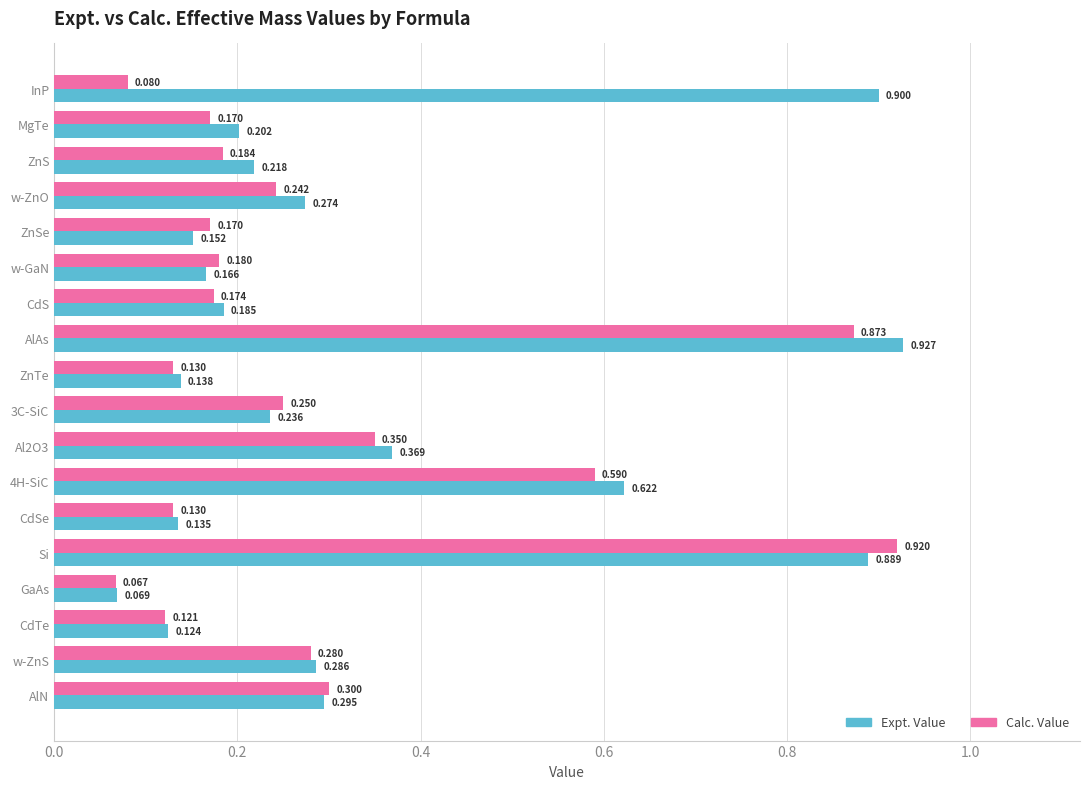

At which label does Calc. Value reach its minimum?

GaAs